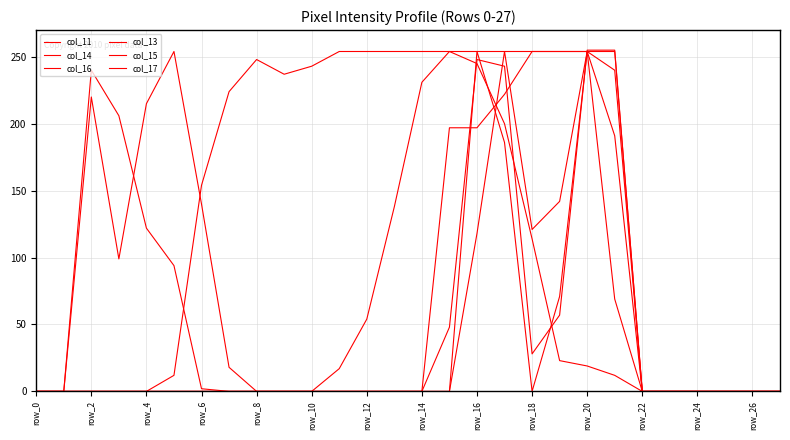

Is this an area chart (filled region under the line)?

No